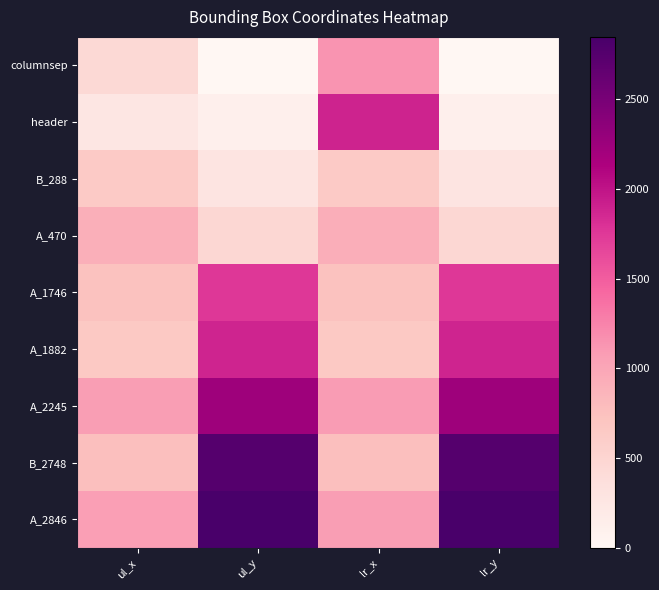

What is the total value across all series at ul_x?

6556